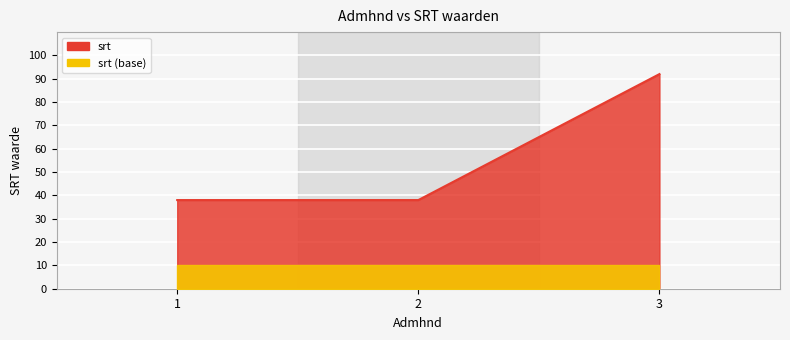

Where is the data nearest to the value 65?

1